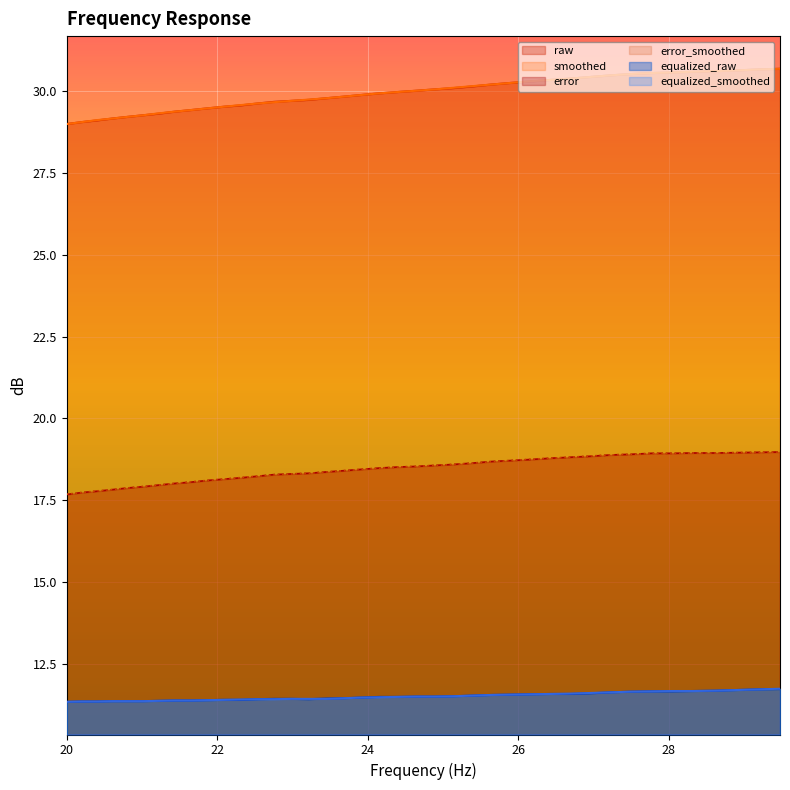

True or false: equalized_smoothed and error cross at least once.

False